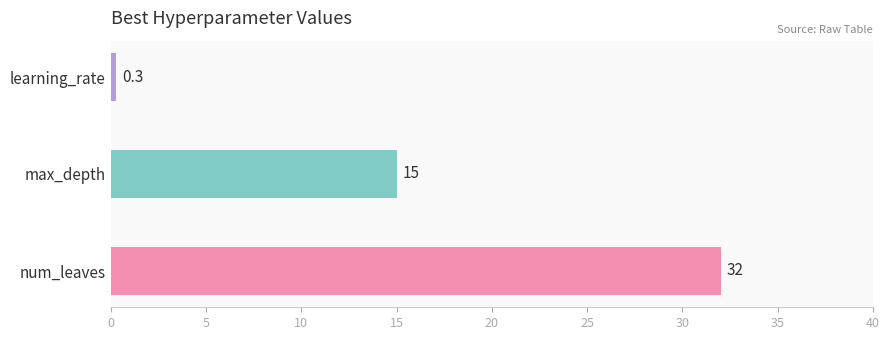

Are the bars horizontal?

Yes